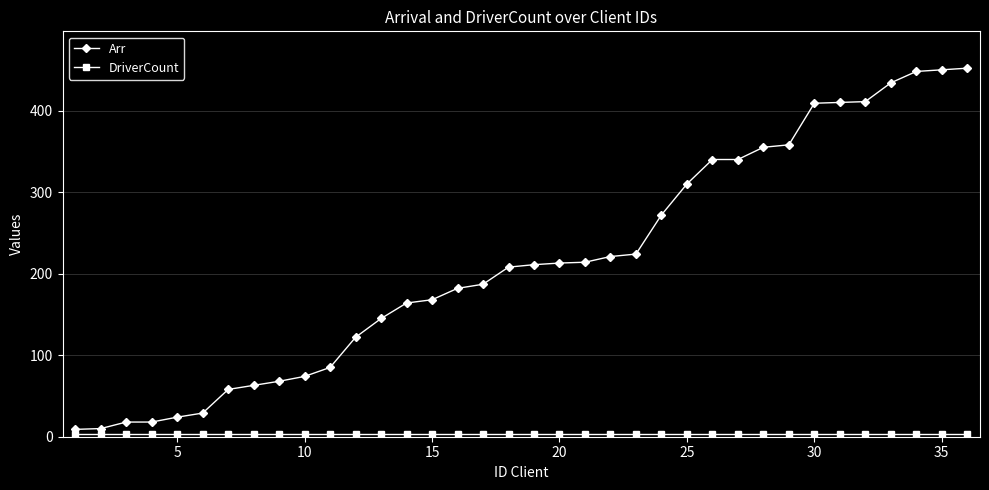

Which series has the widest spread of values?

Arr